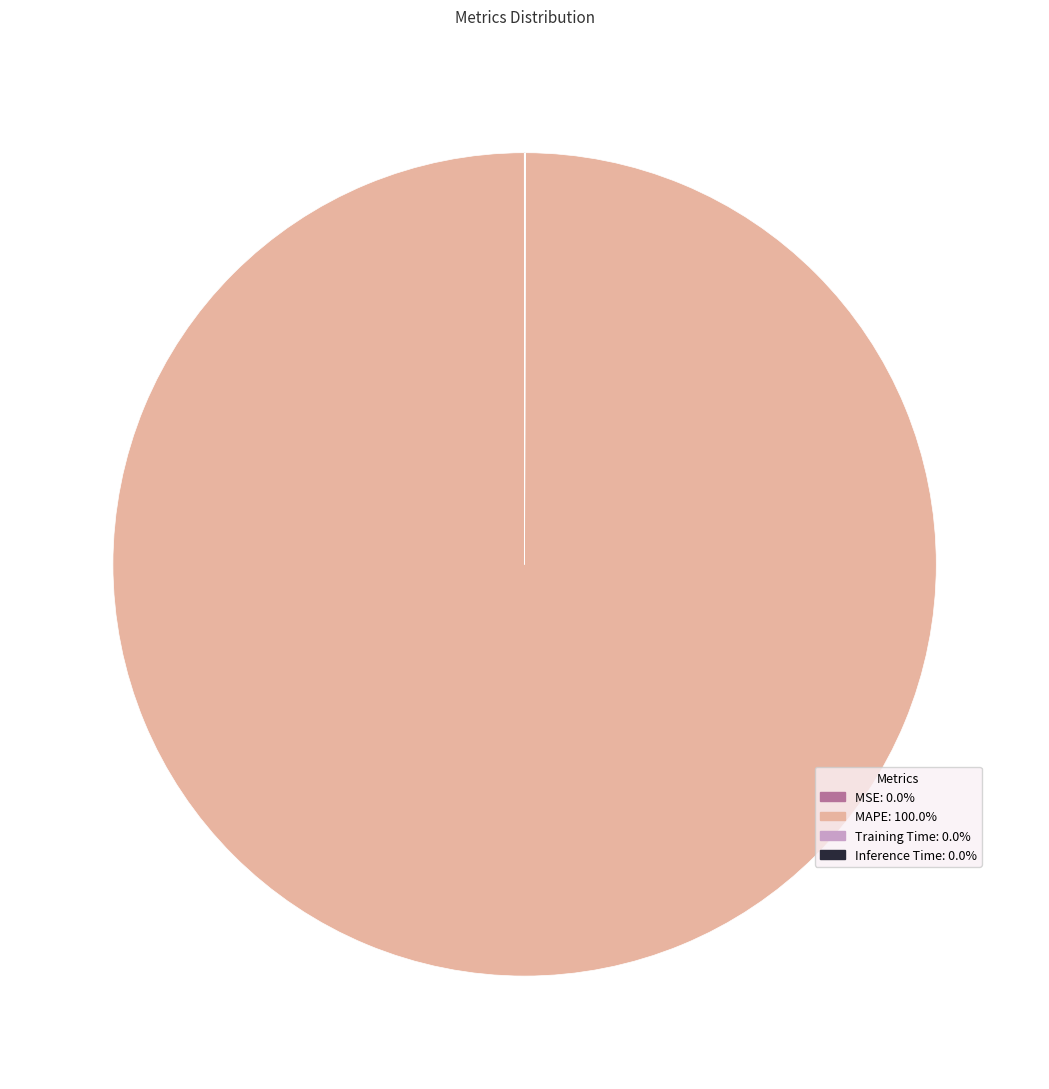

Is there any slice that represents more than half of the pie?

Yes